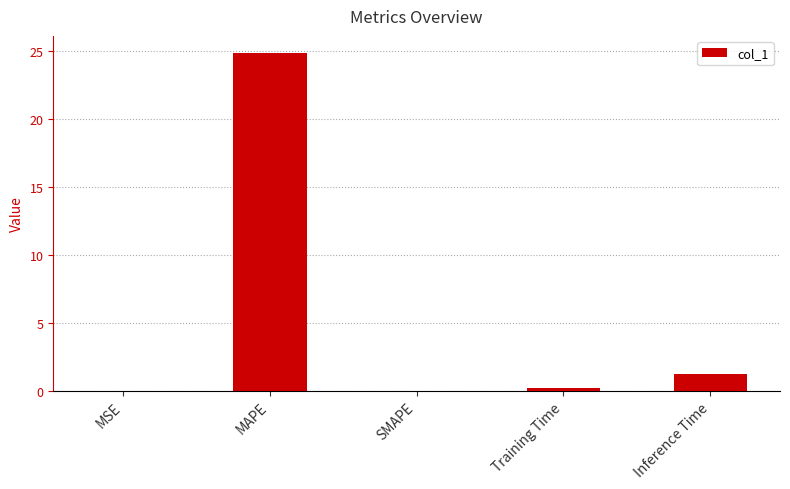

What is the change in value from Training Time to Inference Time?

+1.0